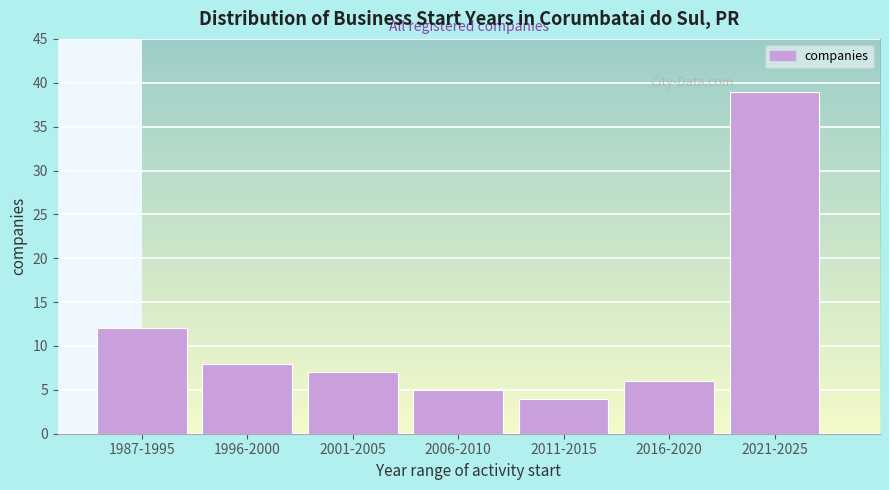

Reading left to right, list all the values displayed in this chart.

12	8	7	5	4	6	39